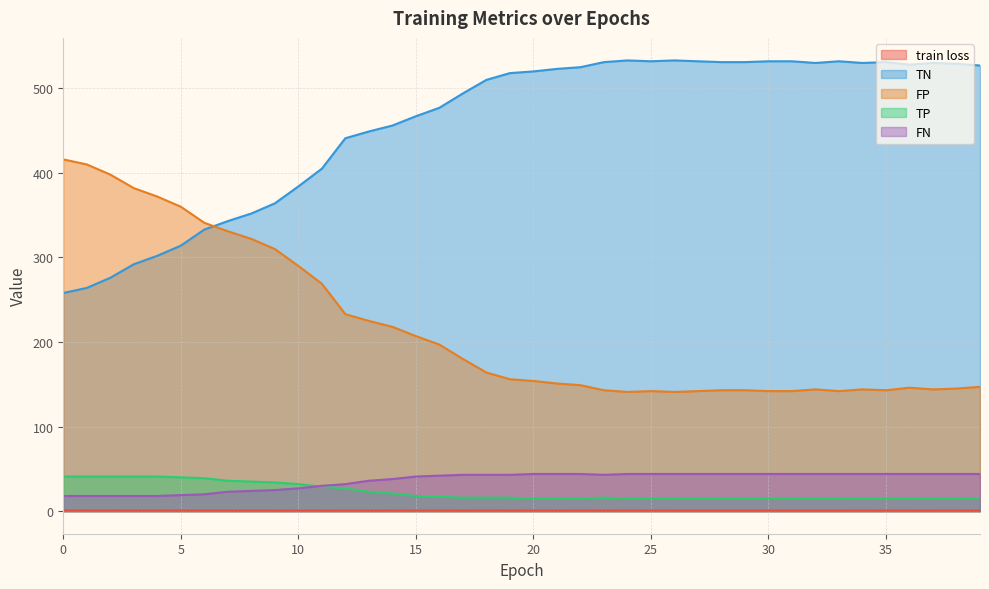

True or false: train loss and TP intersect in this chart.

False